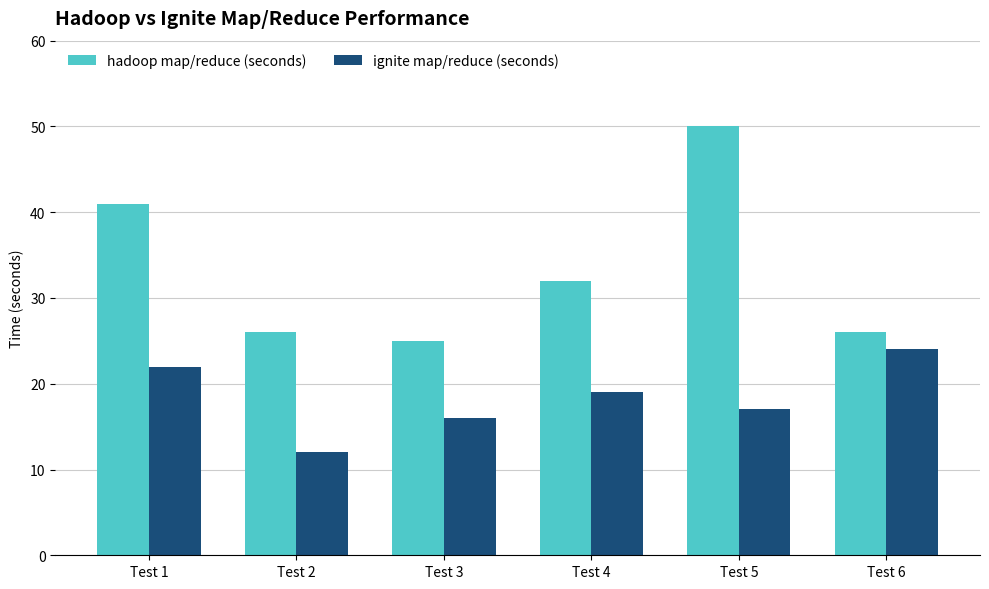

Rank the series at Test 1 from lowest to highest value.

ignite map/reduce (seconds), hadoop map/reduce (seconds)